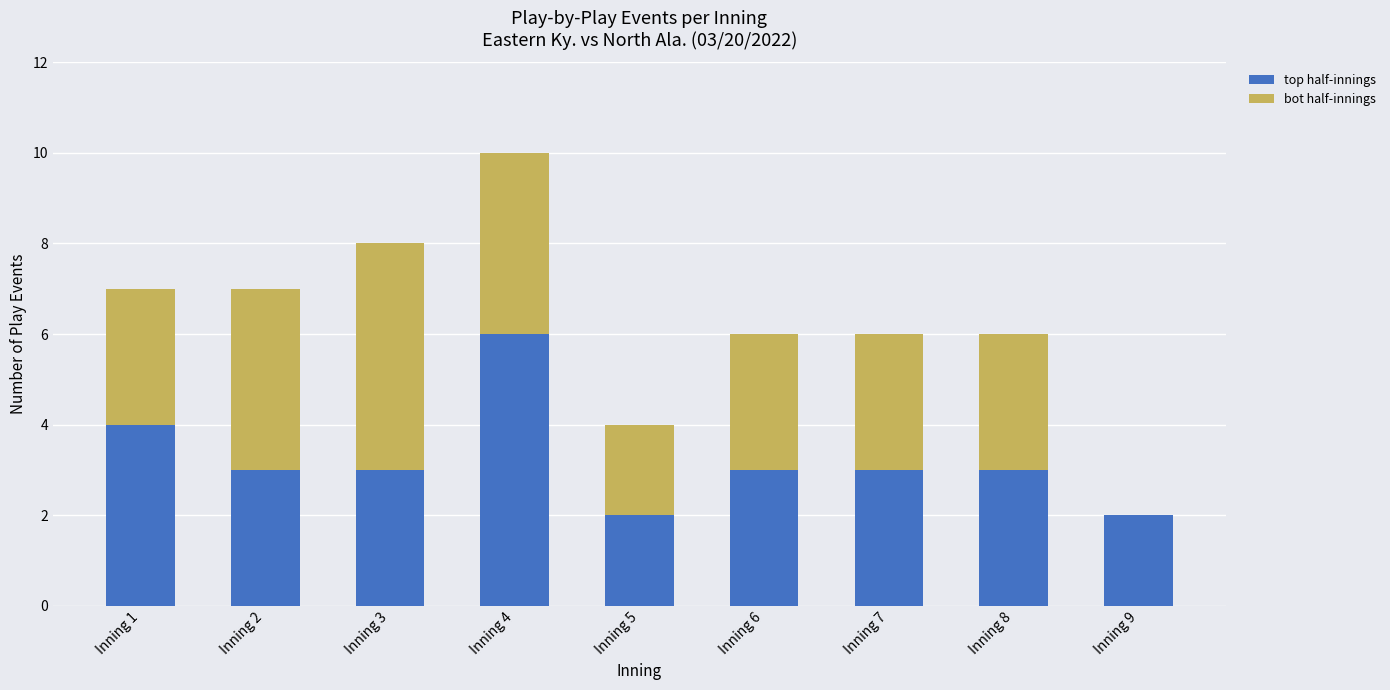

Reading left to right, transcribe the values for top half-innings.

Inning 1=4	Inning 2=3	Inning 3=3	Inning 4=6	Inning 5=2	Inning 6=3	Inning 7=3	Inning 8=3	Inning 9=2